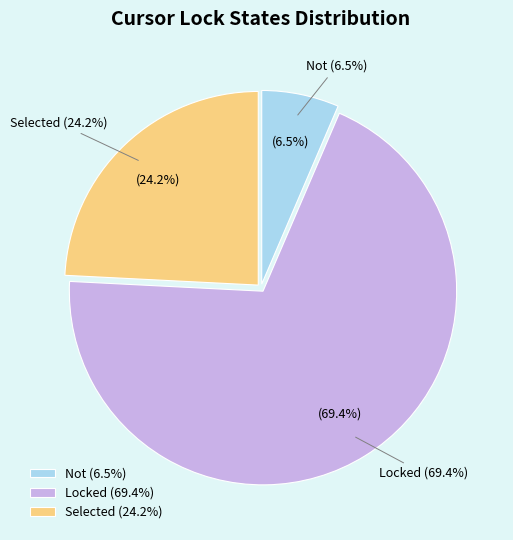

Rank the categories by value from highest to lowest.

Locked, Selected, Not